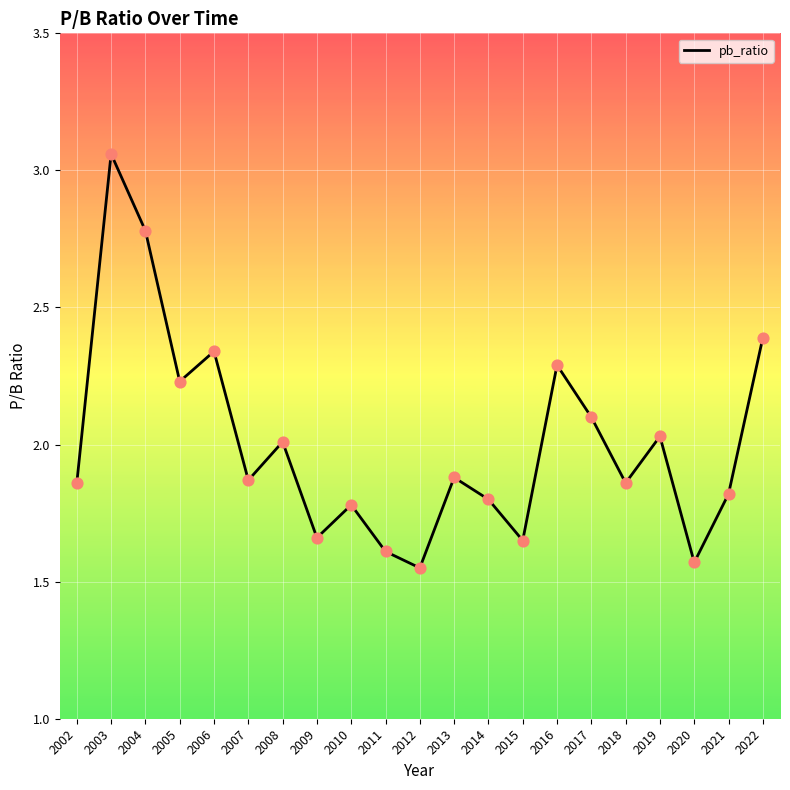

What is the change in value from 2010 to 2018?

+0.1